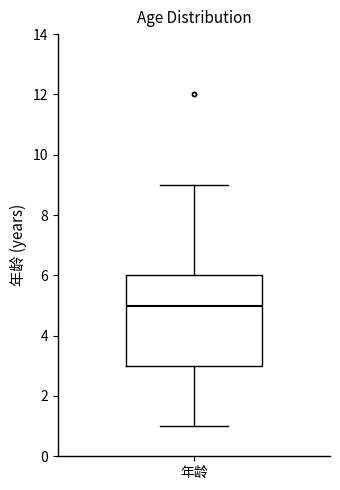

Read this box plot against the y-axis: the position of the median line, the range covered by the box, and the ends of both whiskers. The values are not printed on the chart, so give them approximately, as read against the axis.

median 5, box 3 to 6, whiskers 1 to 9